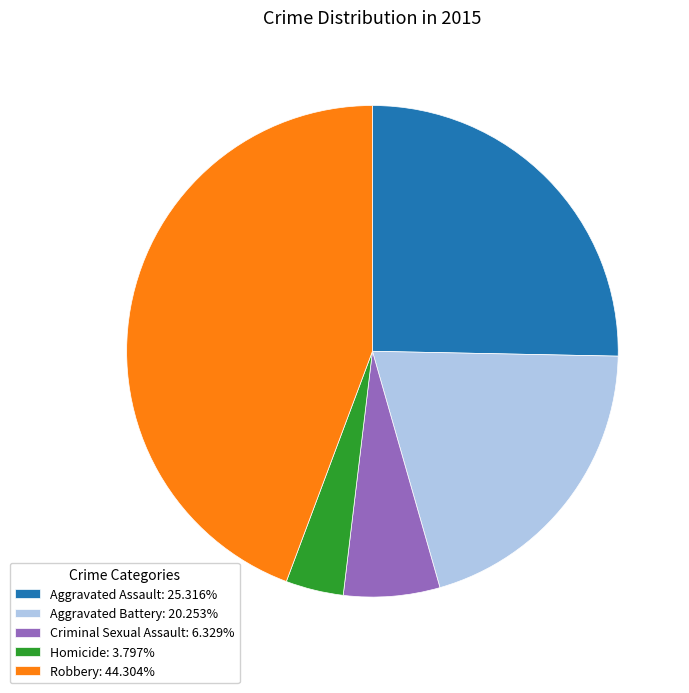

Which slice is the smallest?

Homicide